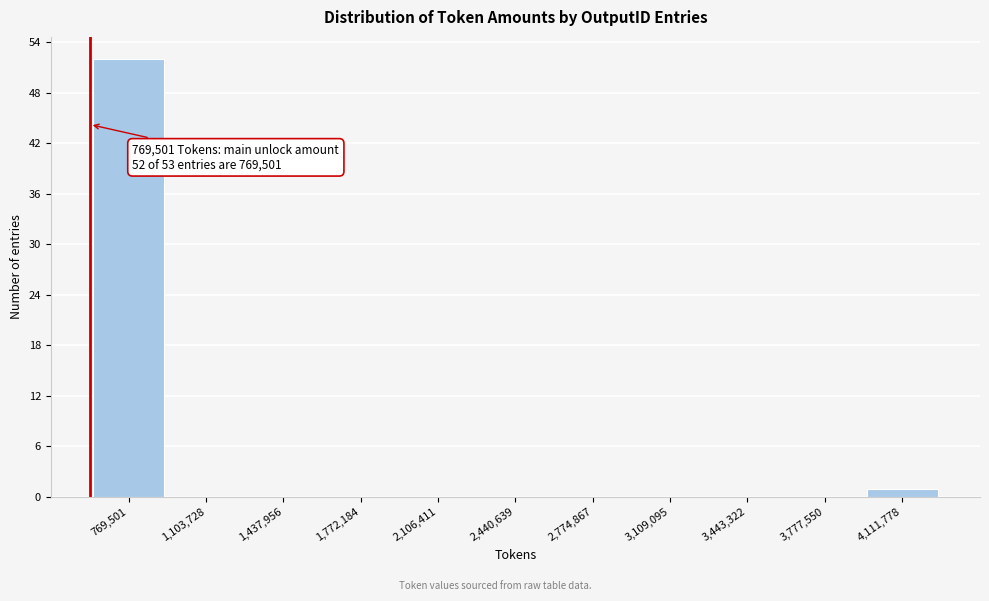

Reading left to right, transcribe all the data shown in this chart.

769,501=52	1,103,728=0	1,437,956=0	1,772,184=0	2,106,411=0	2,440,639=0	2,774,867=0	3,109,095=0	3,443,322=0	3,777,550=0	4,111,778=1